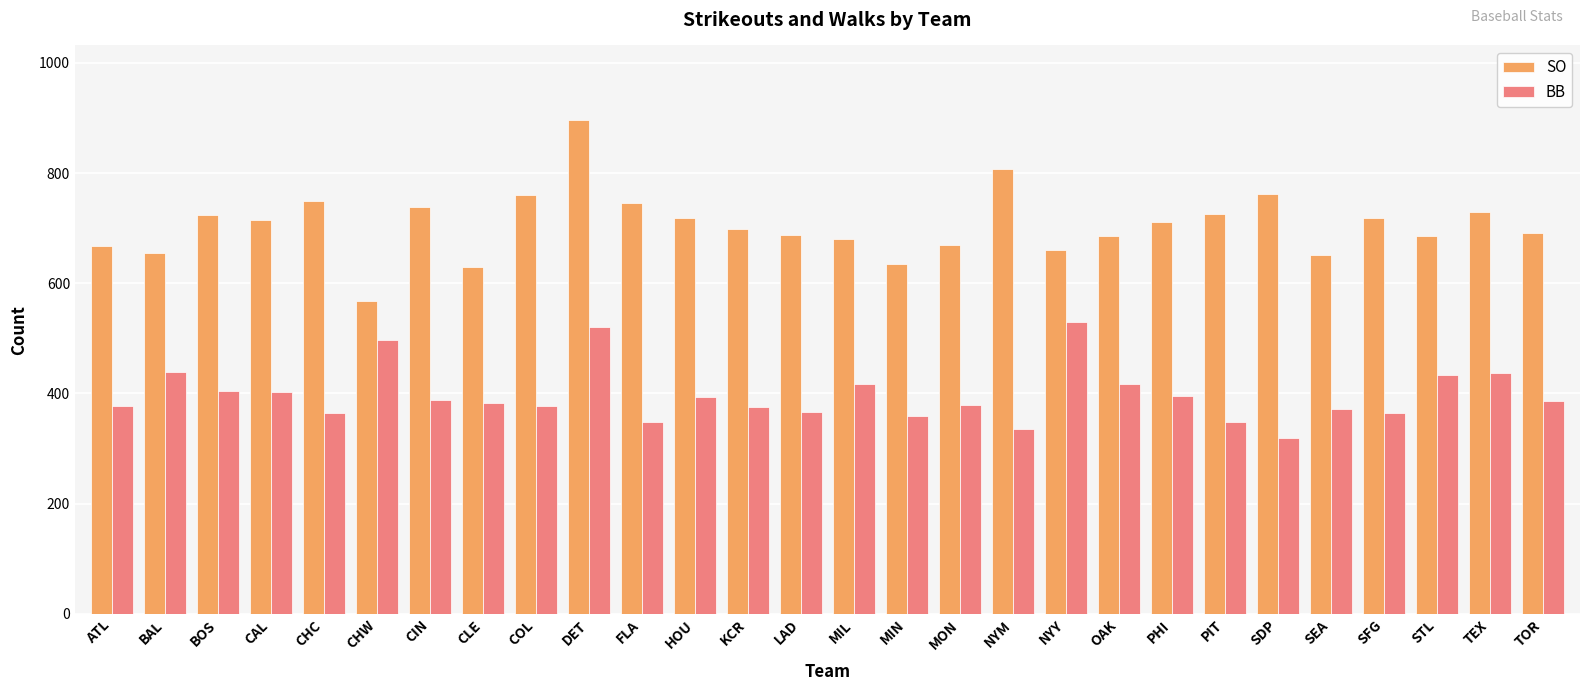

What is the sum of all SO values?

19766